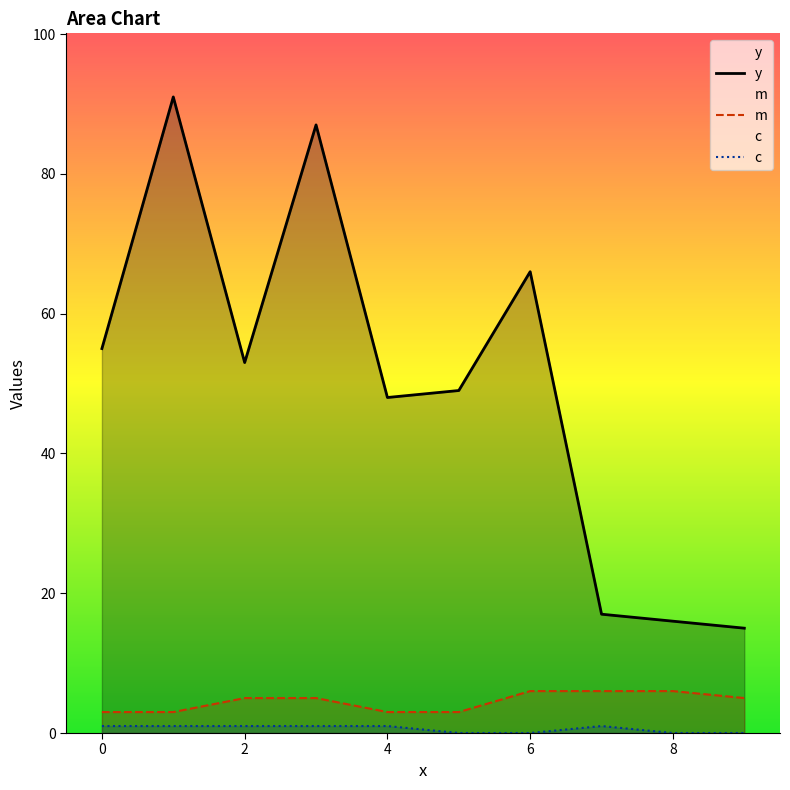

What is the spread (max minus min) of values at 8?

16